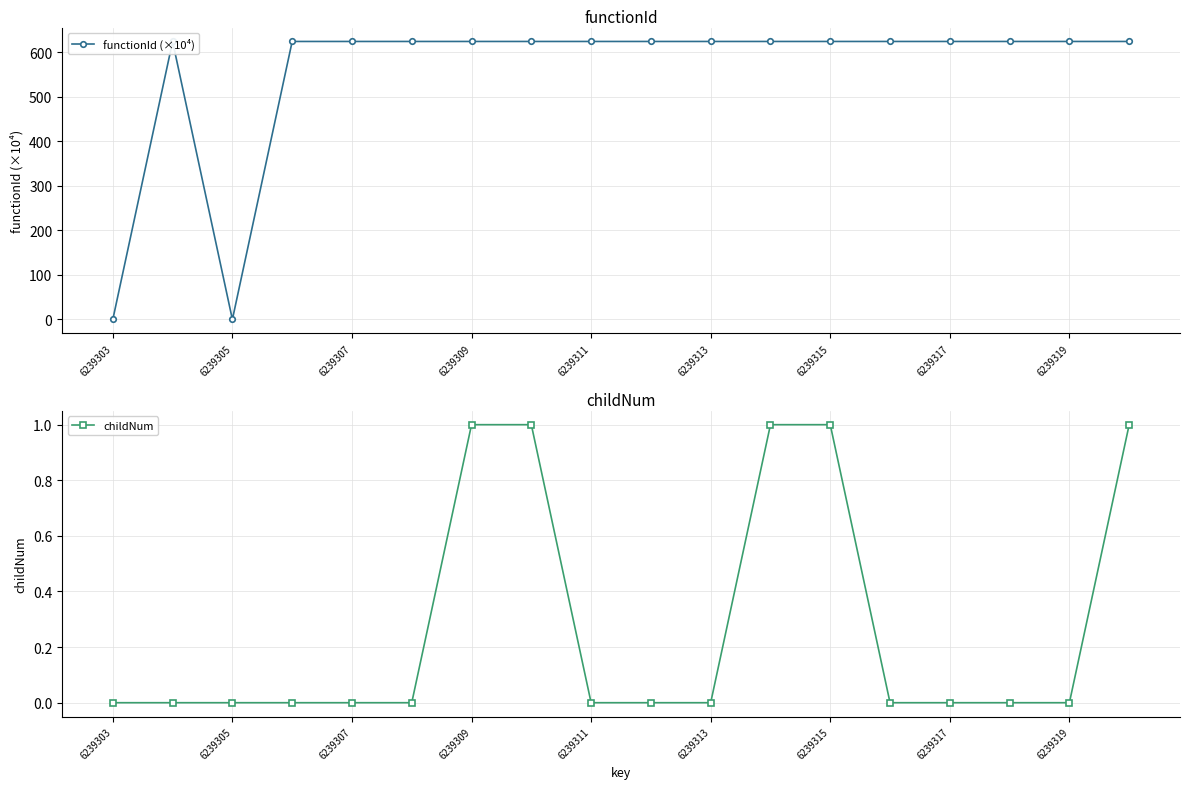

True or false: childNum has a value of 0 at 6239305.

True